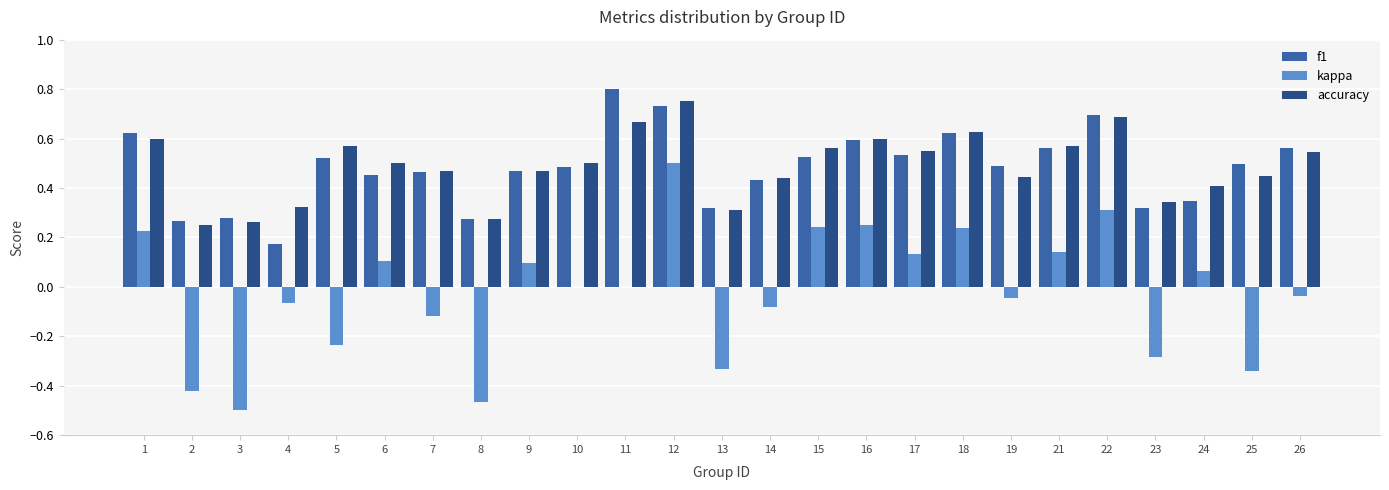

What is the sum of the f1 values at 9 and 5?

1.0